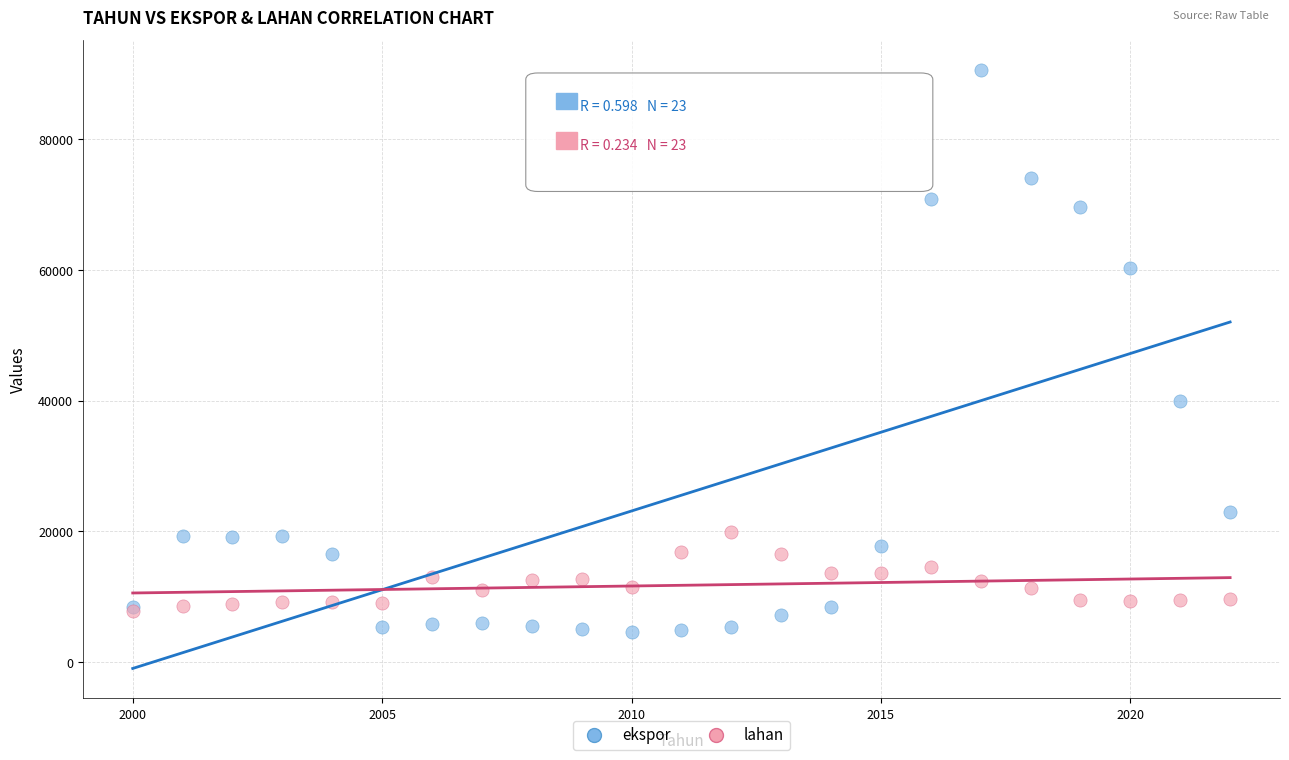

In the ekspor series, what Y value is closest to 47588?

39930